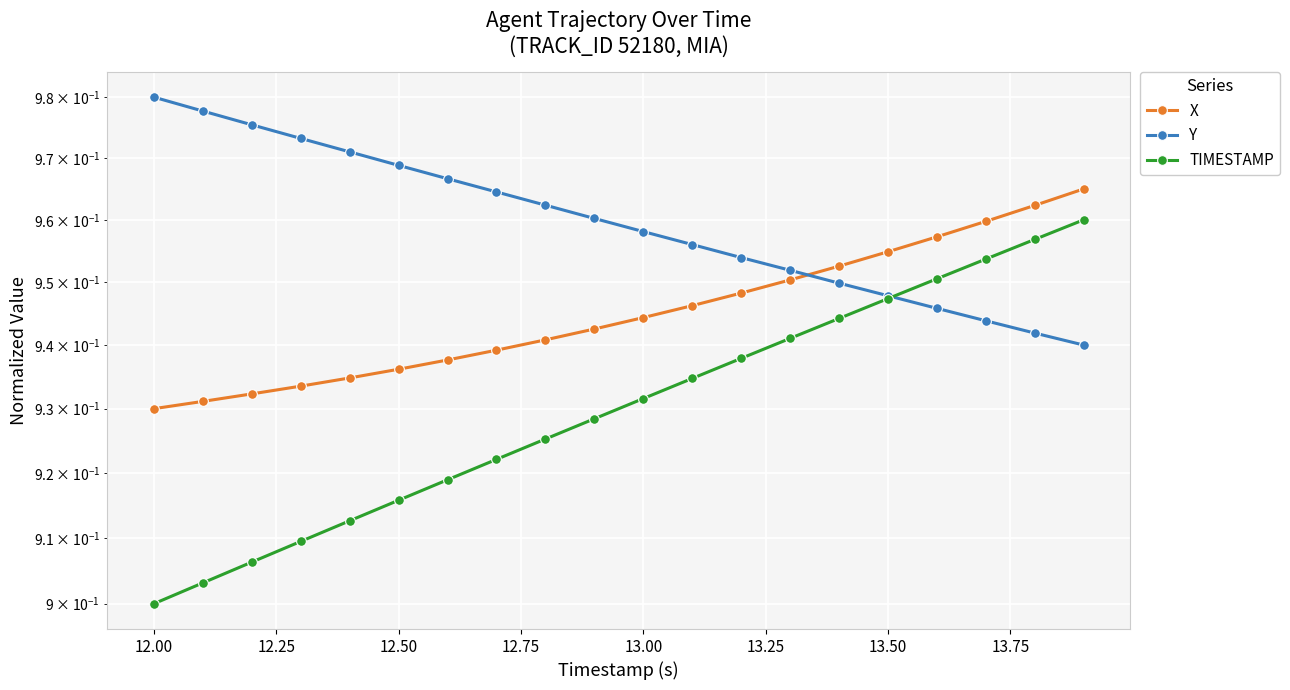

What is the value of the X point at the 8th from the left?

0.9